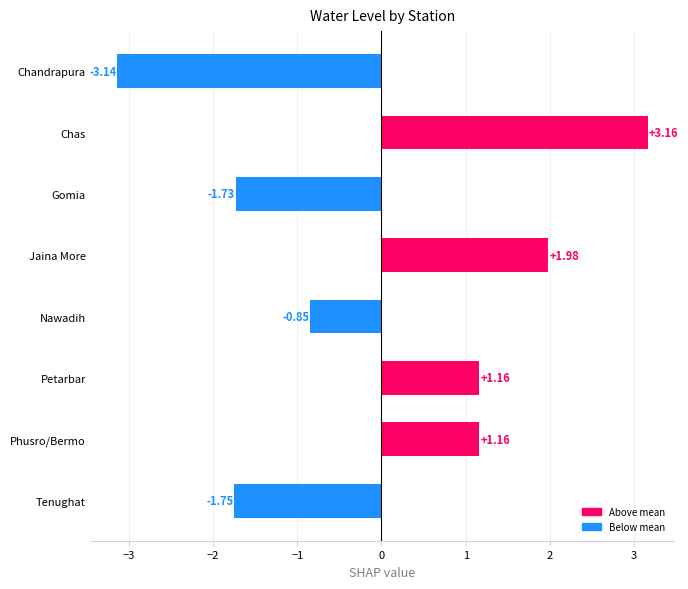

What is the difference between the maximum and minimum values?

6.3